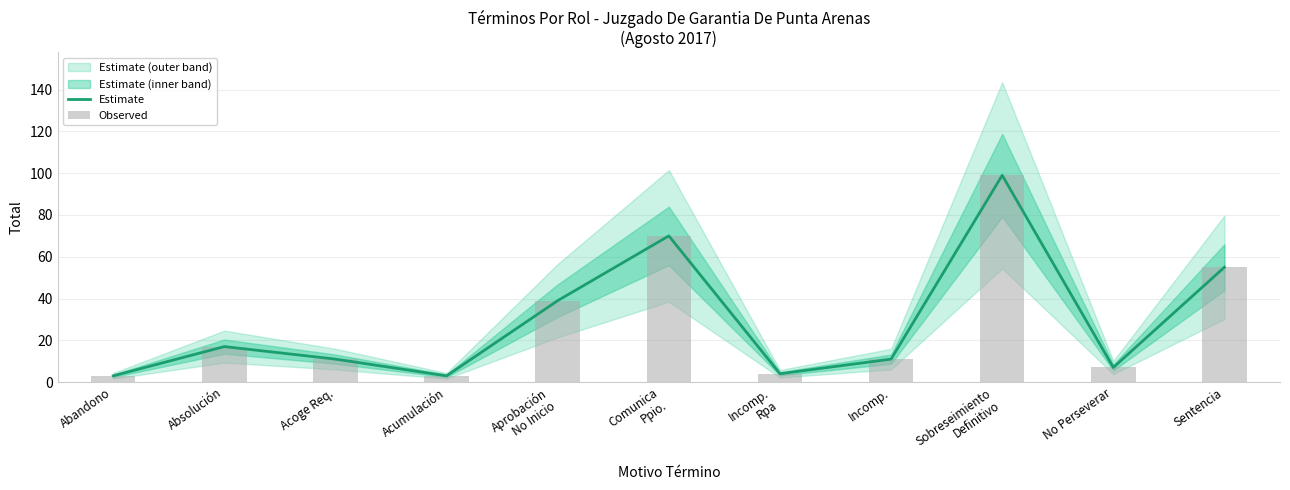

What is the value of the Estimate bar at the 7th from the left?

4